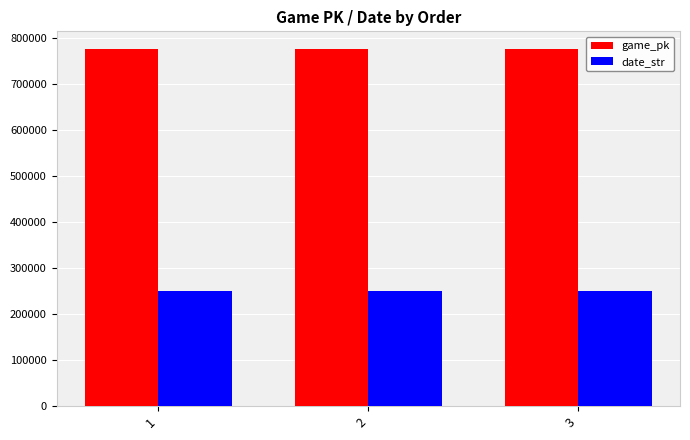

What is the spread (max minus min) of values at 3?

525844